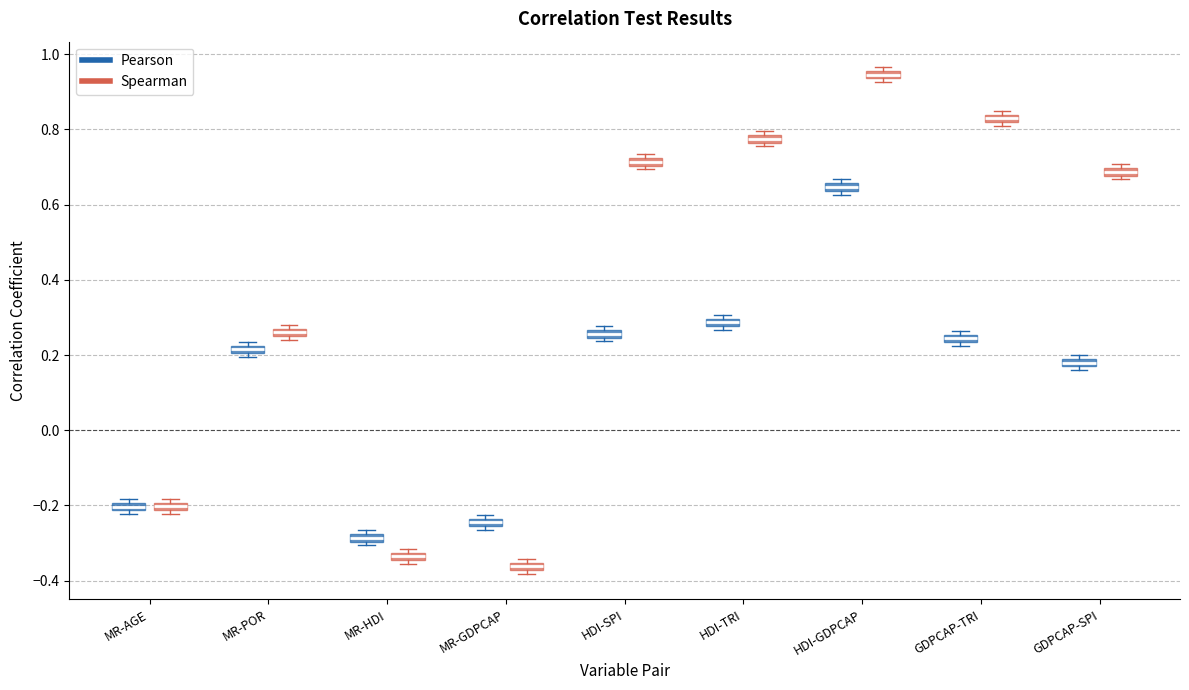

Which box's median line is the lowest?

MR-GDPCAP (Spearman)